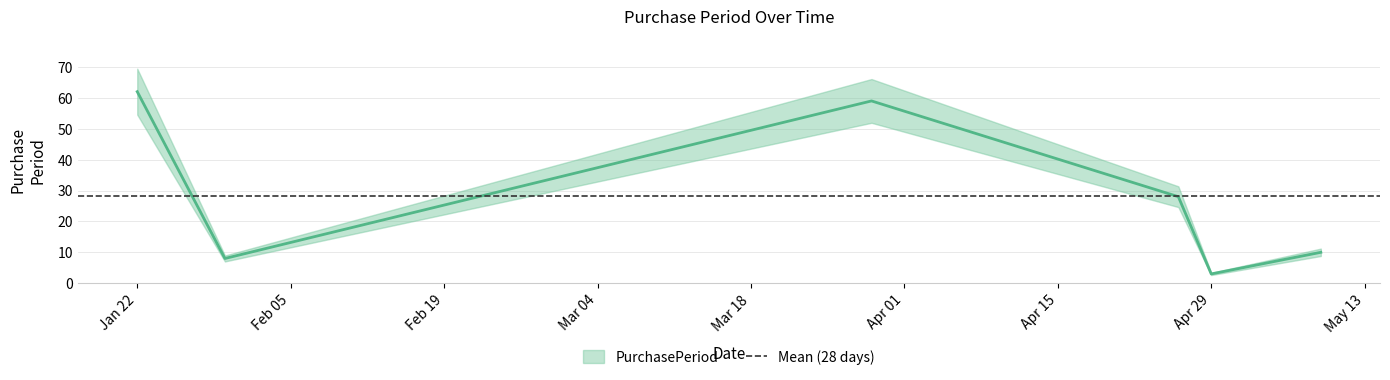

The value at 2016-01-30 is 3. True or false?

False